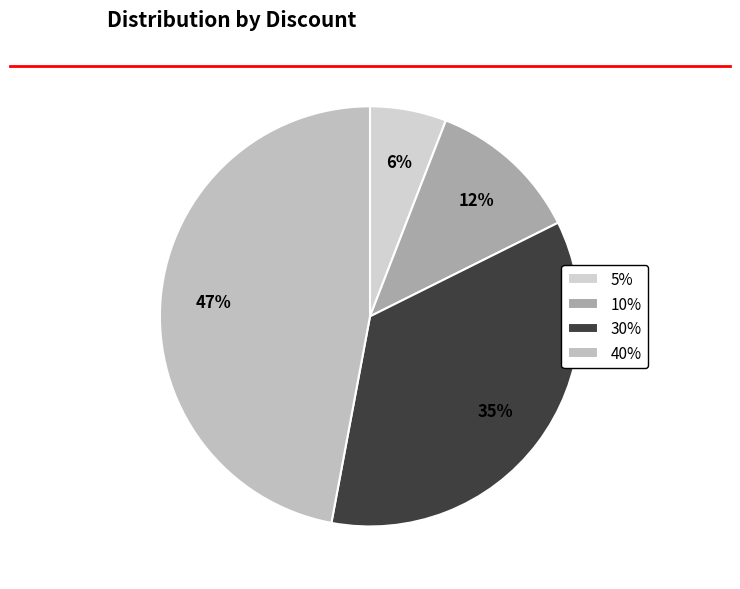

To the nearest percent, what percentage of the pie is 10%?

12%